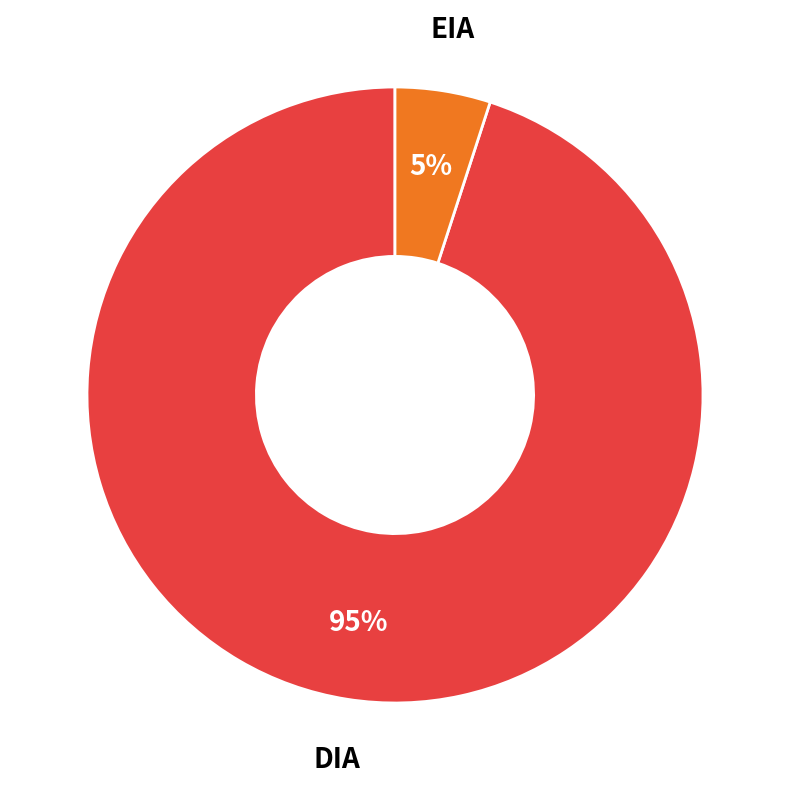

Which slice represents more than half of the pie?

DIA